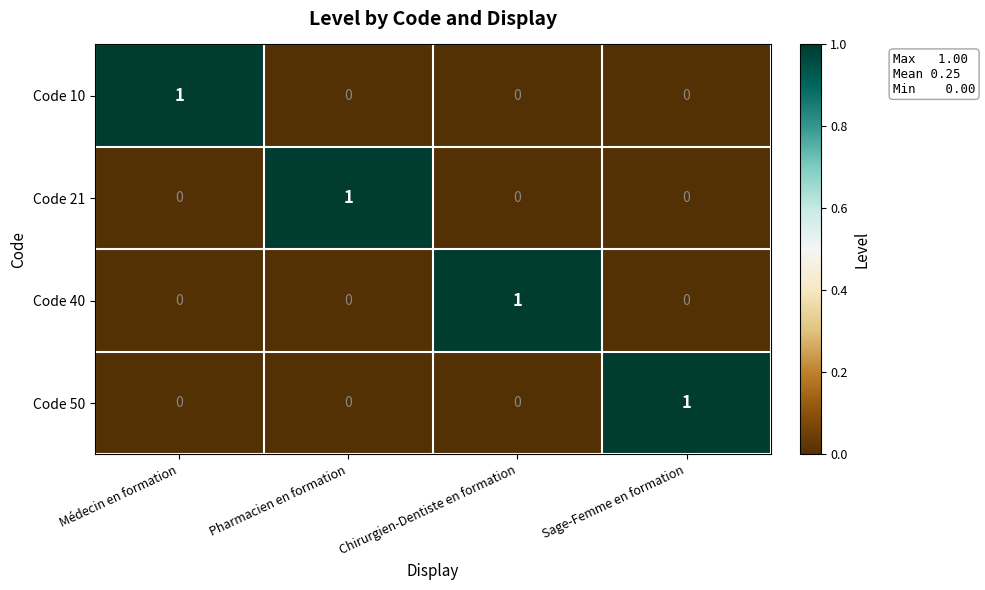

Count the Code 40 values in the range 0 to 1.

4